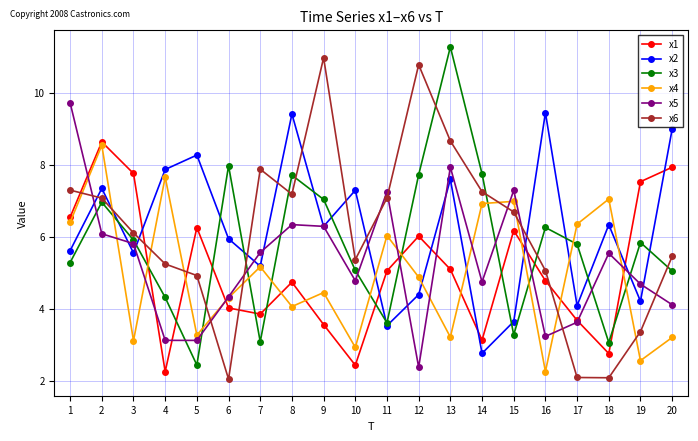

At 3, list the series in order from smallest to largest.

x4, x2, x5, x3, x6, x1